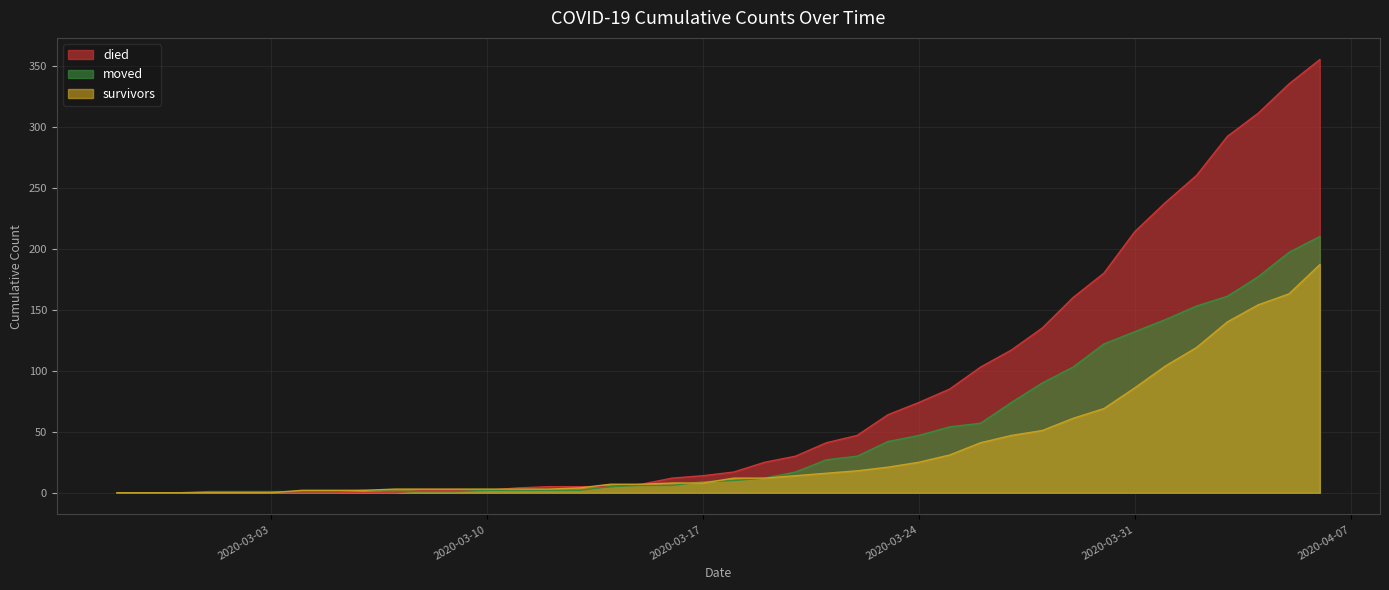

How many positive values does the moved series have?

37